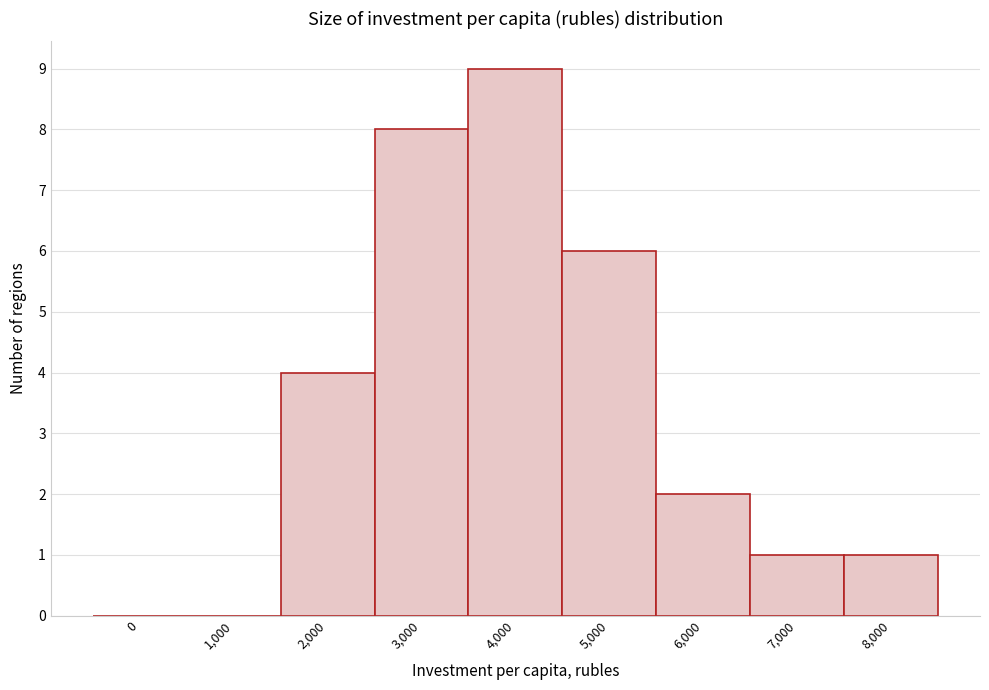

Reading left to right, what are all the values shown in this chart?

0=0	1,000=0	2,000=4	3,000=8	4,000=9	5,000=6	6,000=2	7,000=1	8,000=1